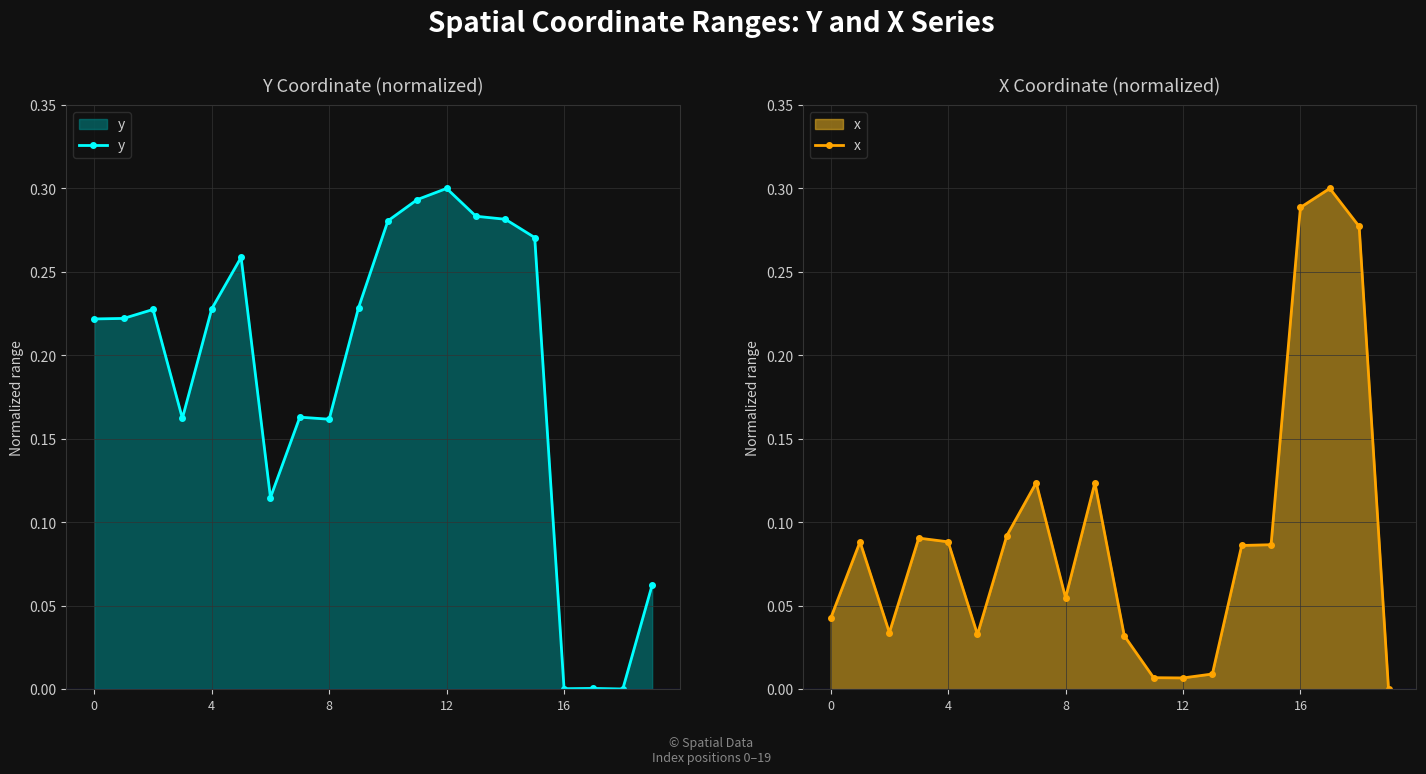

How many lines are shown in the chart?

2